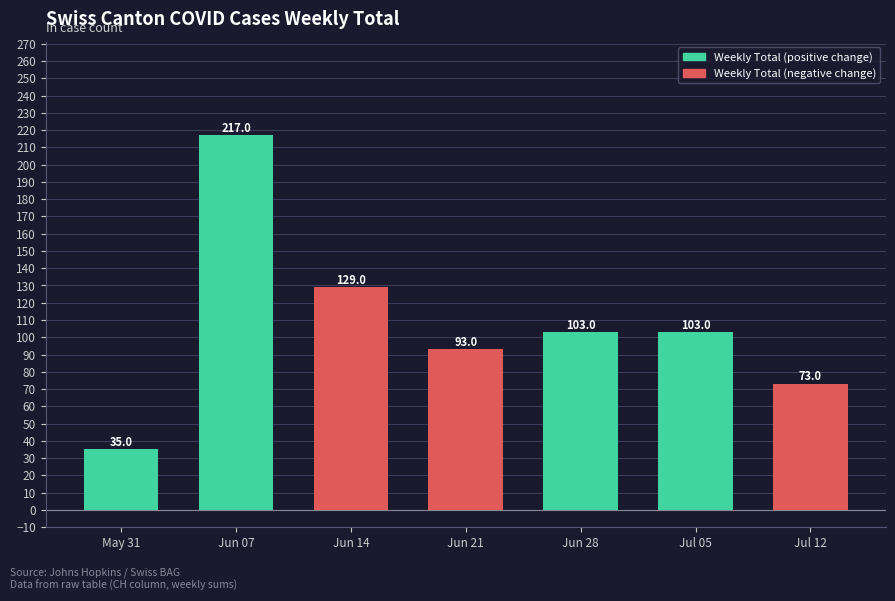

What is the label of the 2nd bar from the left?

Jun 07